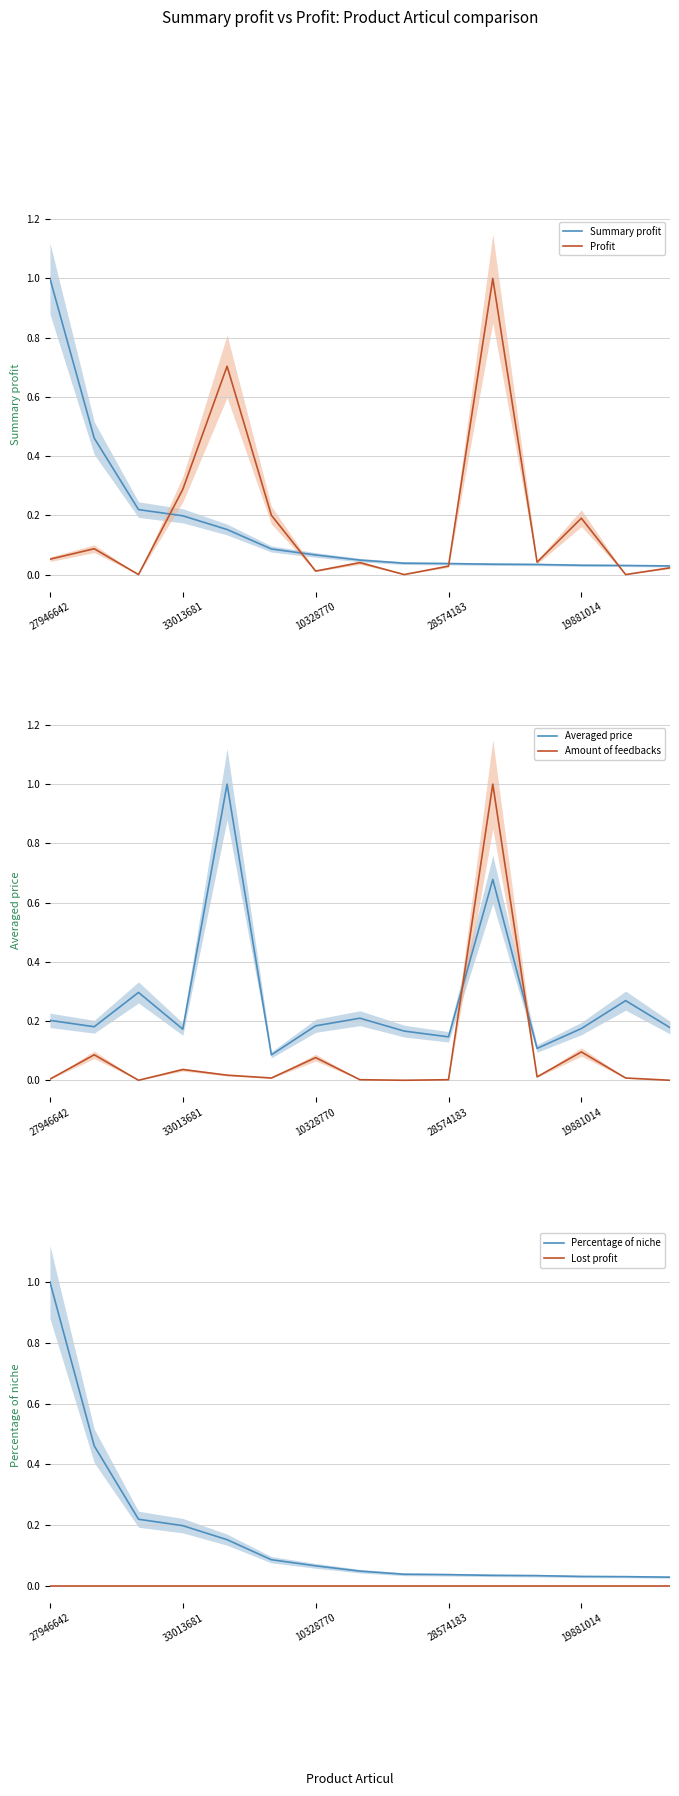

After their last crossing, which series has the higher values: Percentage of niche or Amount of feedbacks?

Percentage of niche